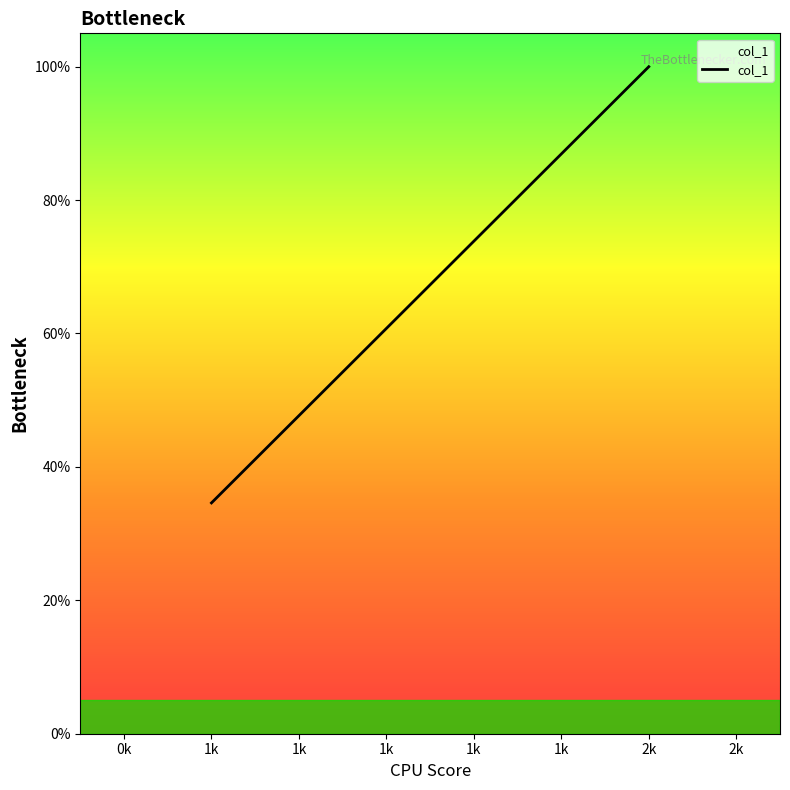

How many lines are shown in the chart?

1